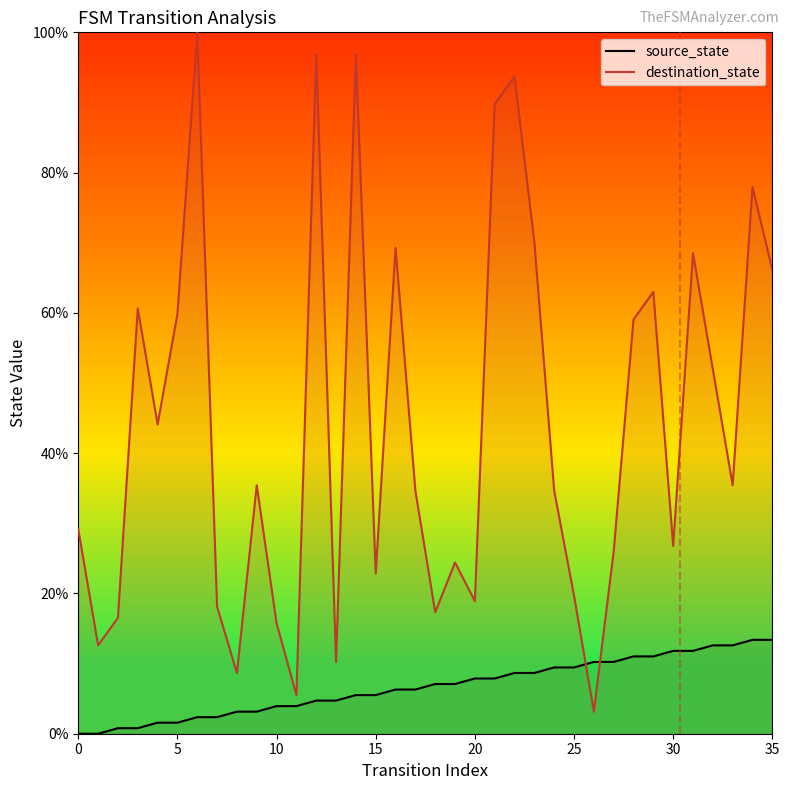

What is the difference between the maximum and minimum values in the destination_state series?

96.9